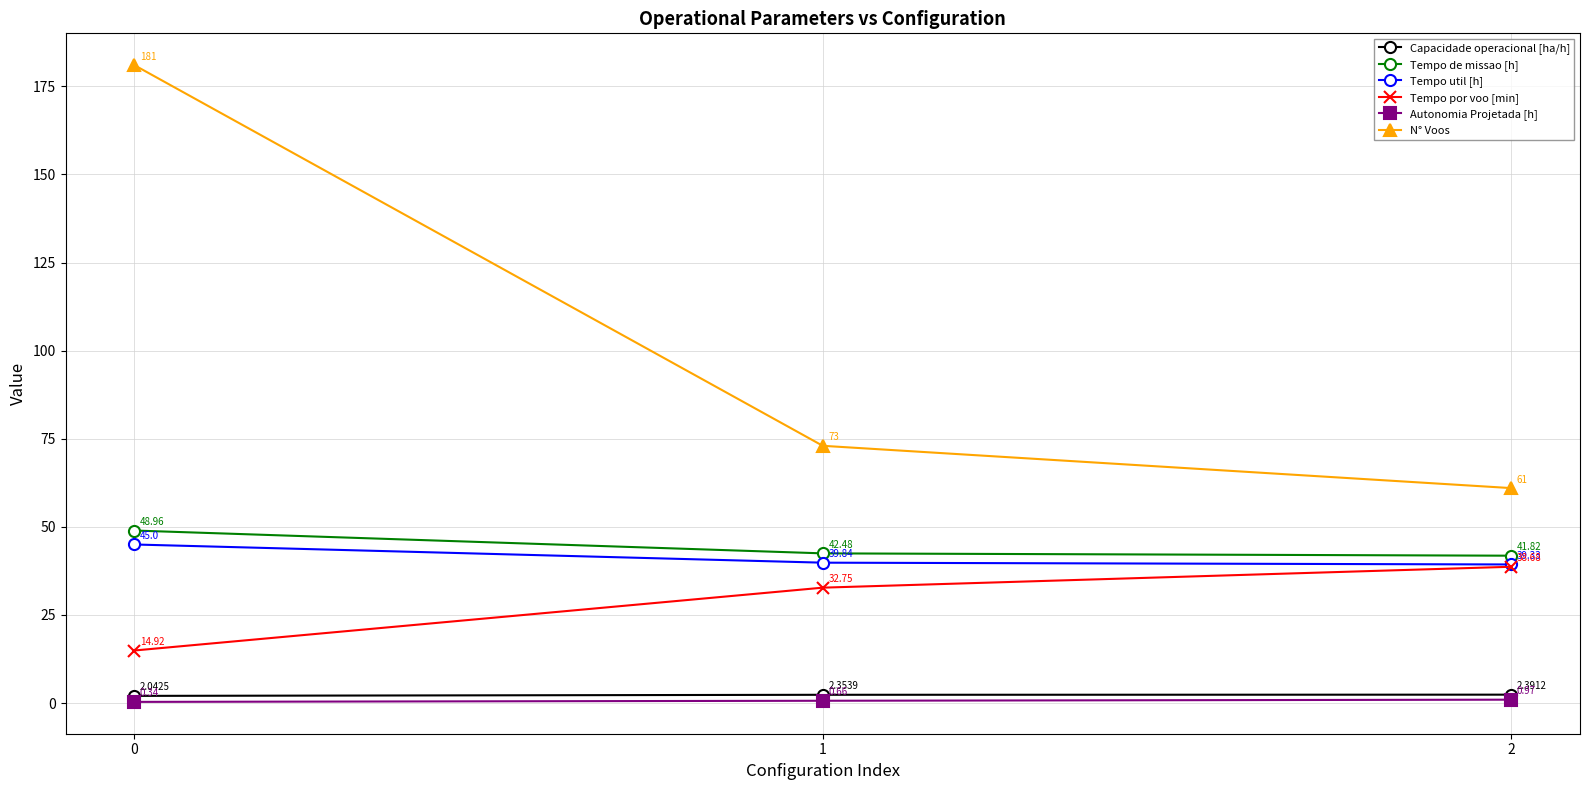

What is the approximate value of N° Voos at 1?

73.0